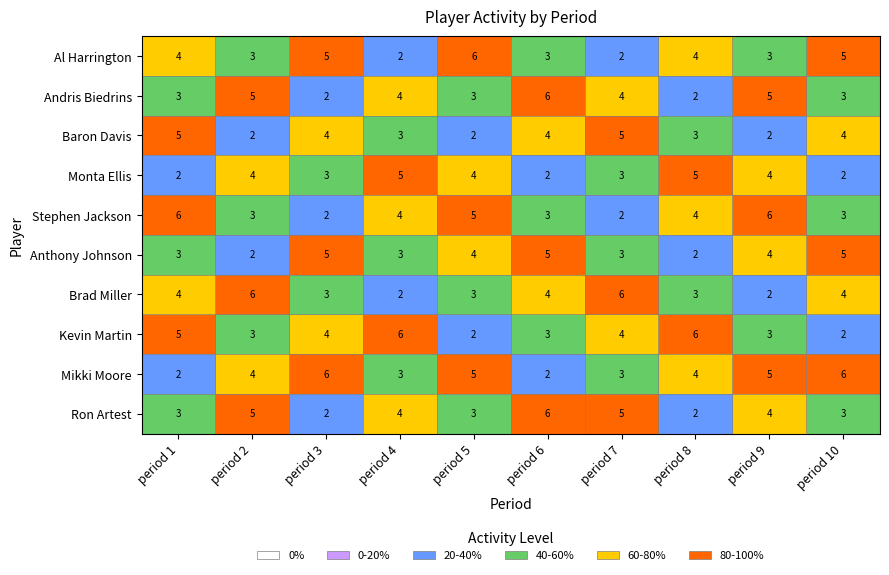

What is the greatest value displayed?

6